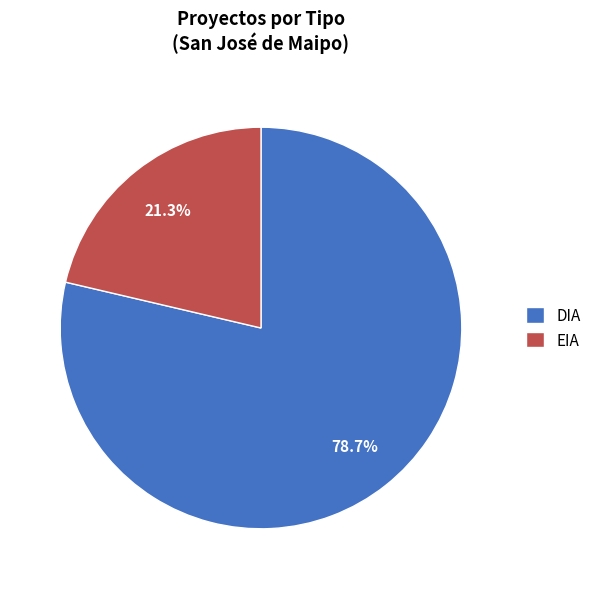

Which category has the biggest portion of the pie?

DIA